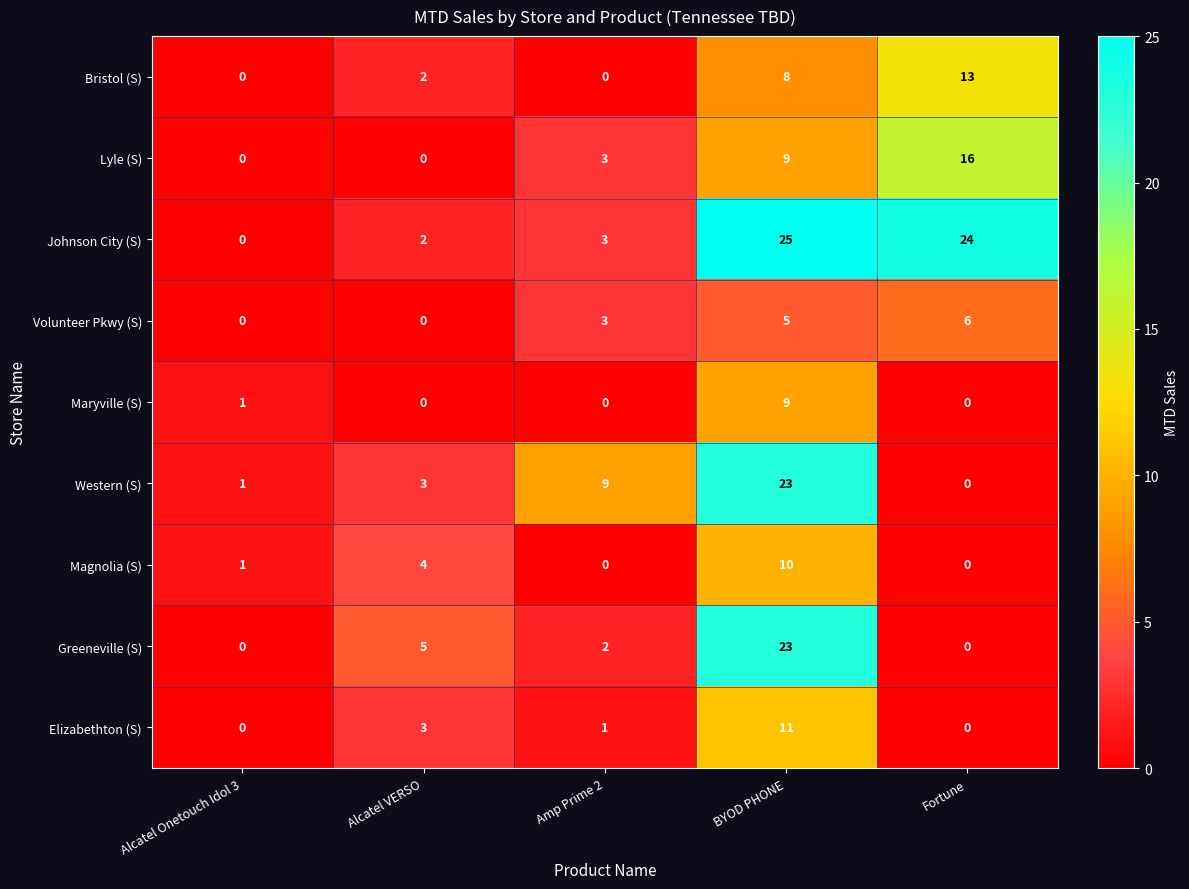

The value of Maryville (S) at Alcatel VERSO is 3. True or false?

False